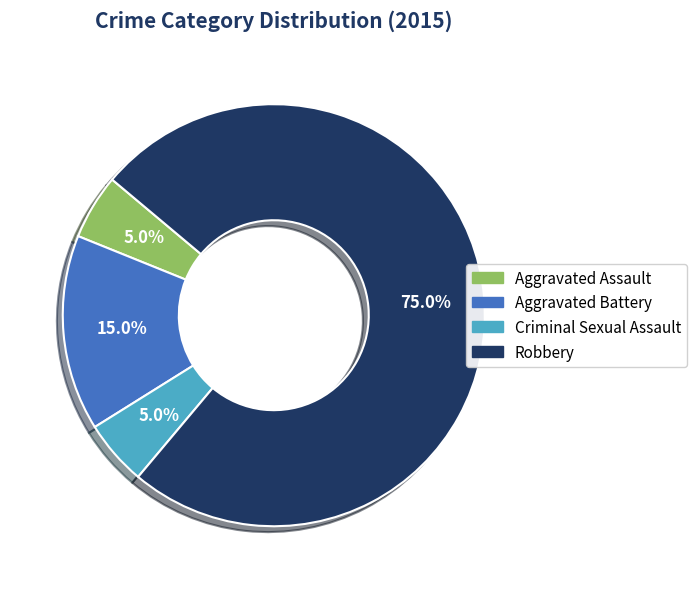

Is it true that Criminal Sexual Assault is 14% of the pie?

False